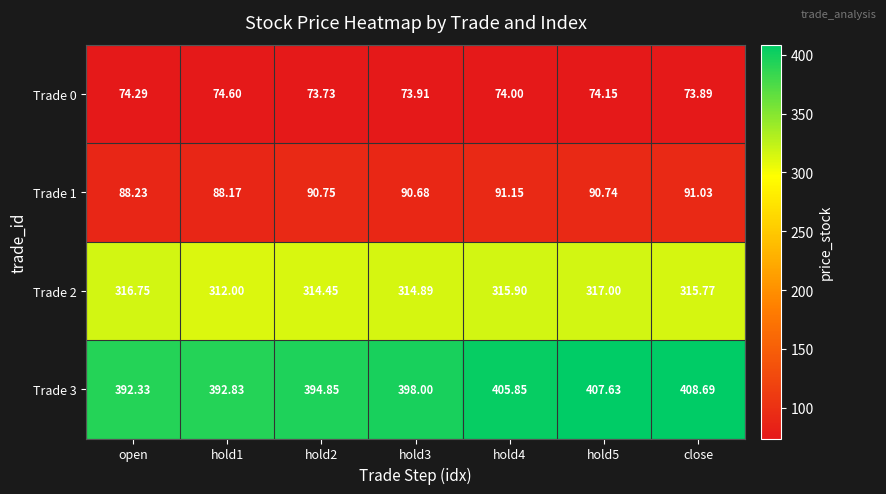

Is the value of Trade 3 at open greater than the value of Trade 2 at hold5?

Yes